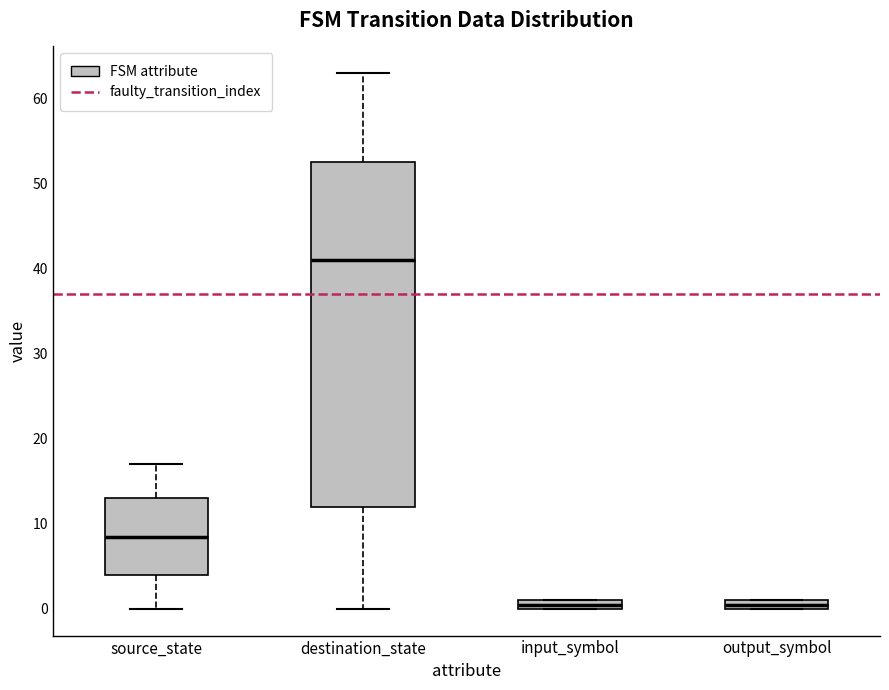

Which box's median line is the highest?

destination_state